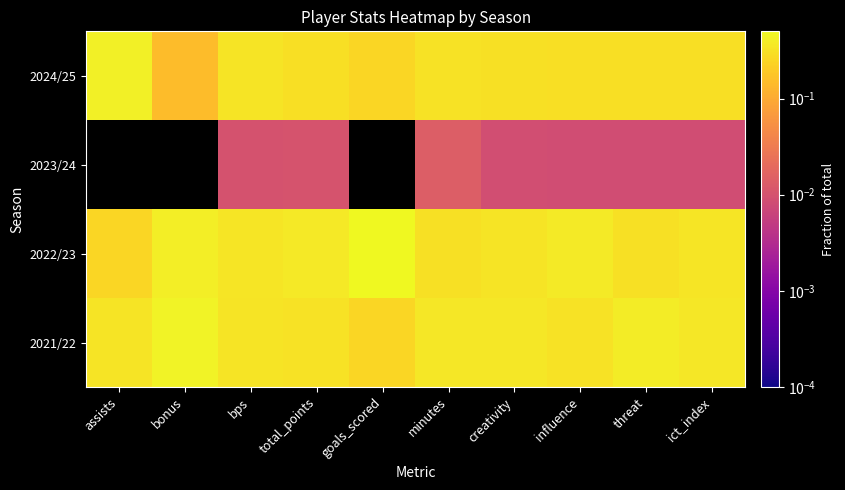

At which category does the chart reach its peak across all series?

goals_scored